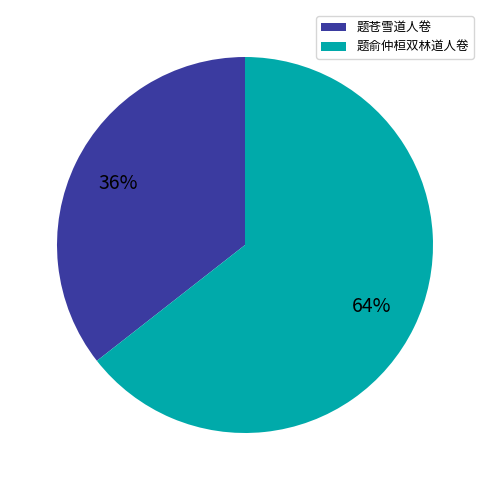

Does 题俞仲桓双林道人卷 represent more than half of the total?

Yes